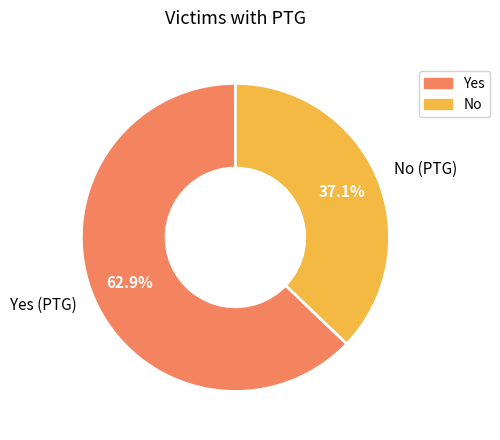

Approximately how many times larger is the value at Yes compared to No?

1.7